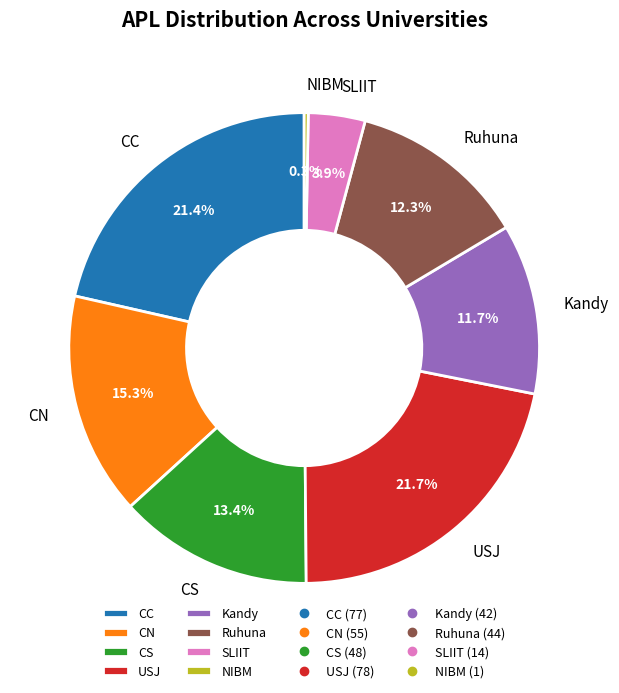

Does CN account for over 50% of the chart?

No